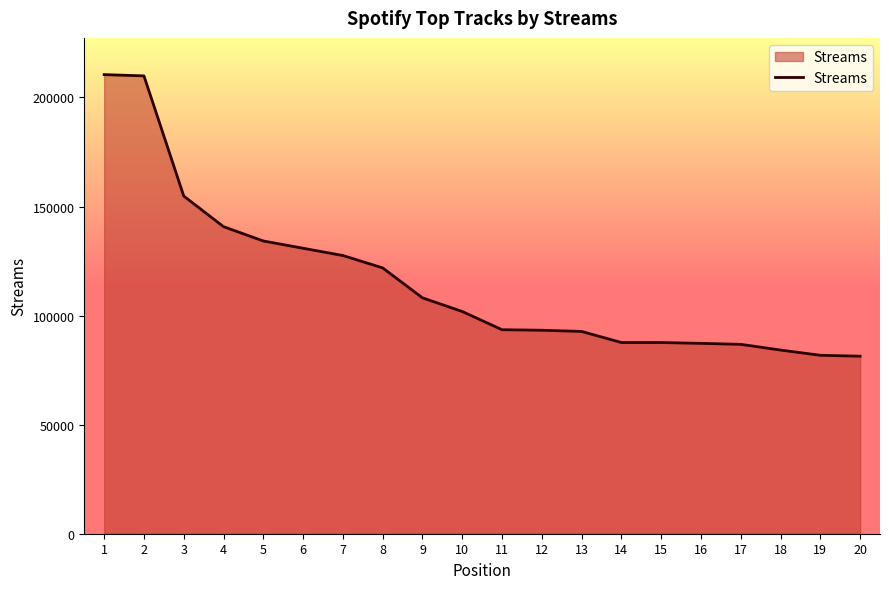

Does the chart display data point markers on the line(s)?

No